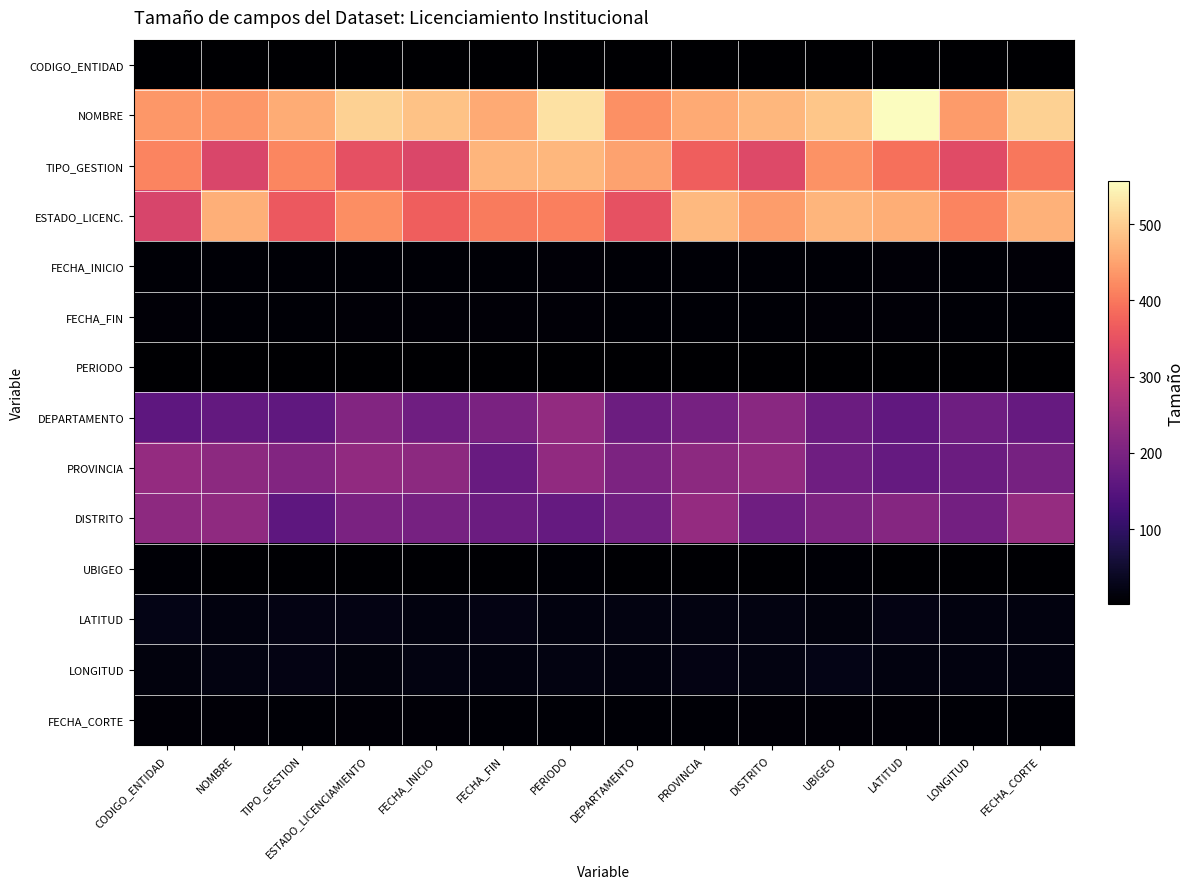

Which has a higher value, UBIGEO or FECHA_FIN?

FECHA_FIN